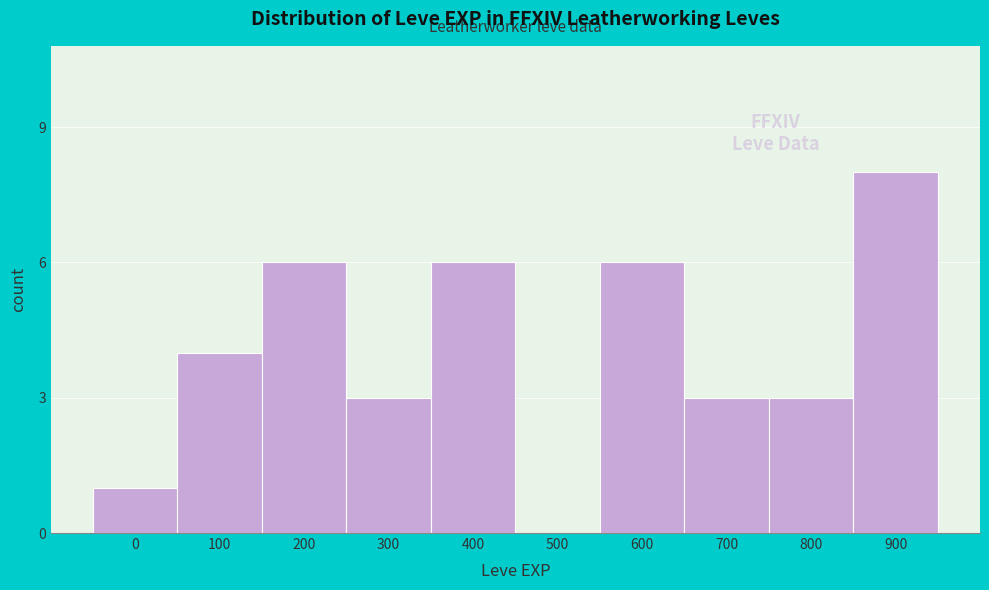

Reading left to right, list all the values displayed in this chart.

0=1	100=4	200=6	300=3	400=6	500=0	600=6	700=3	800=3	900=8